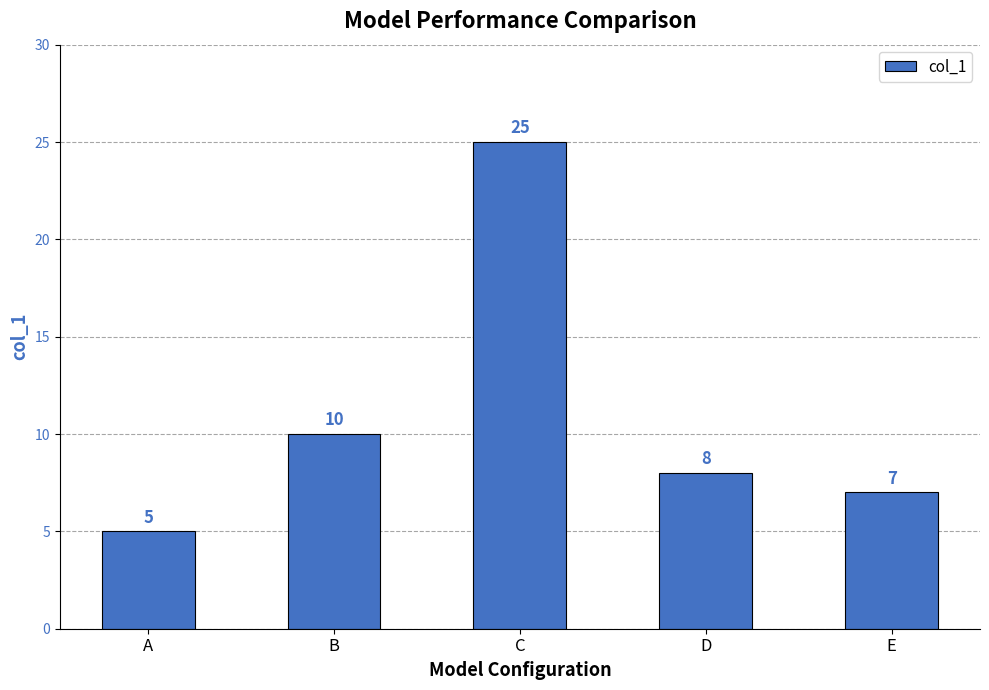

What is the value of the 2nd bar from the left?

10